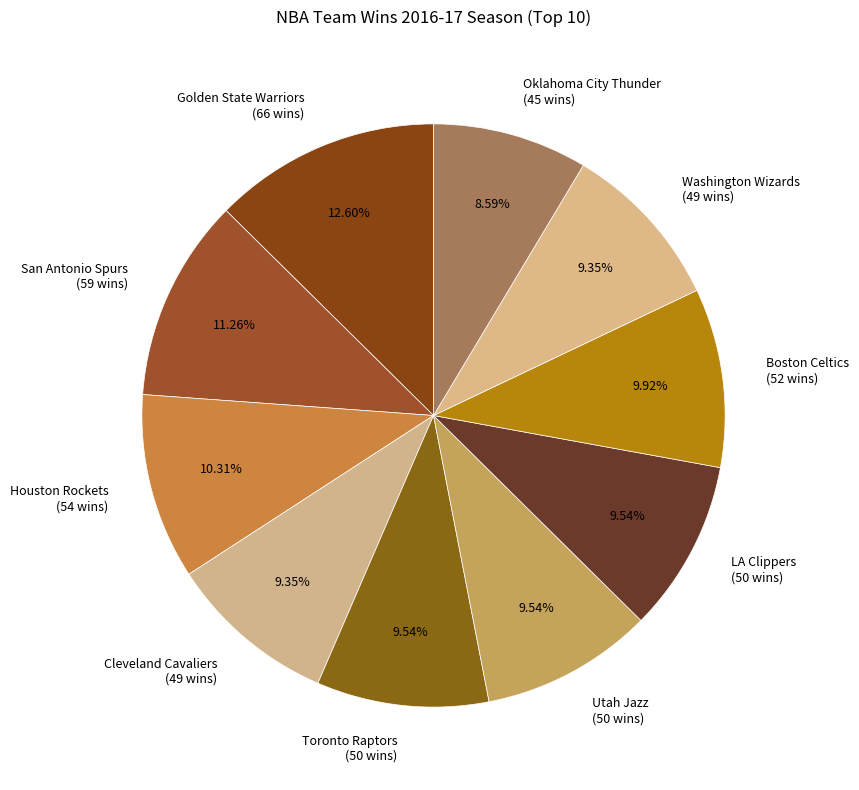

The Oklahoma City Thunder slice represents 9% of the pie. True or false?

True